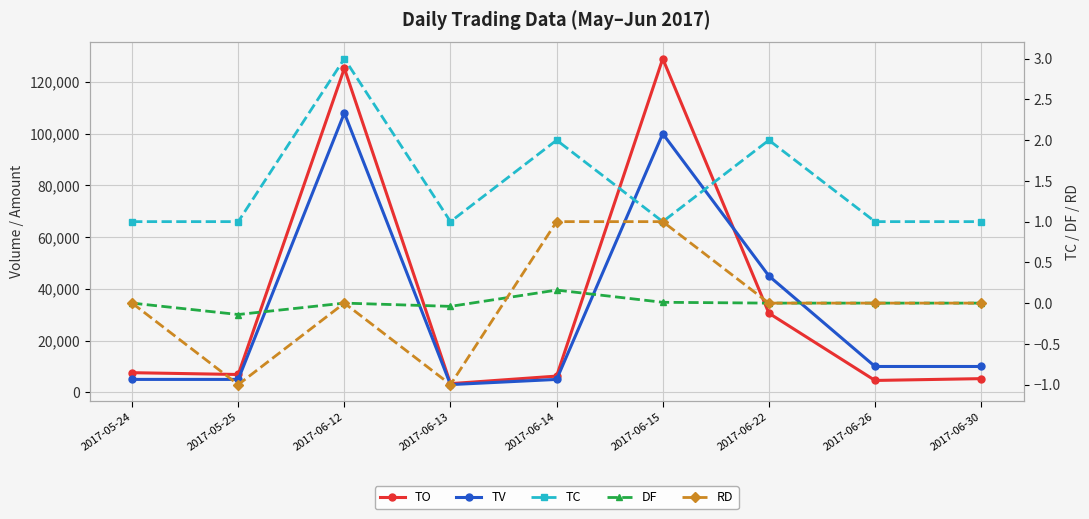

Rank the series by their maximum value, from lowest to highest.

DF, RD, TC, TV, TO